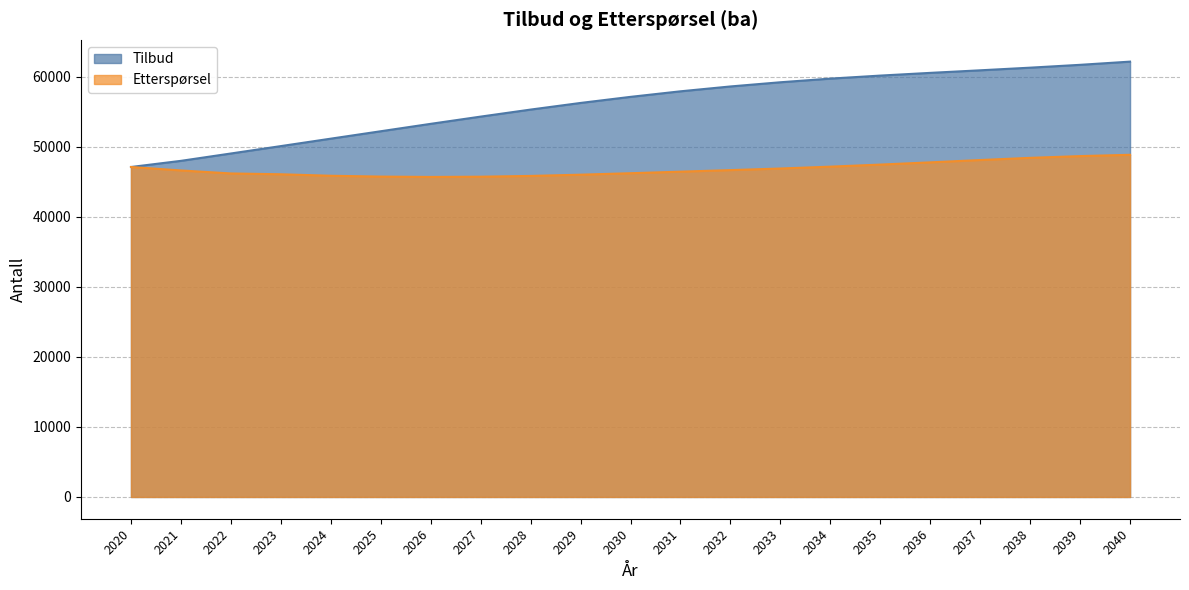

What is the value of the Tilbud point at the 4th from the left?

50111.0